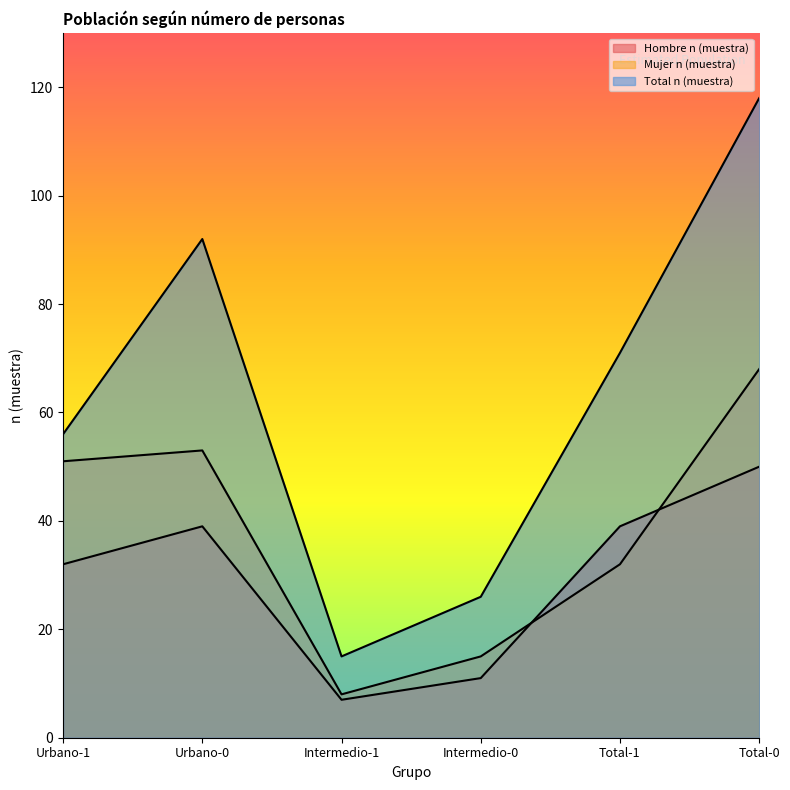

What is the minimum value shown in the chart?

7